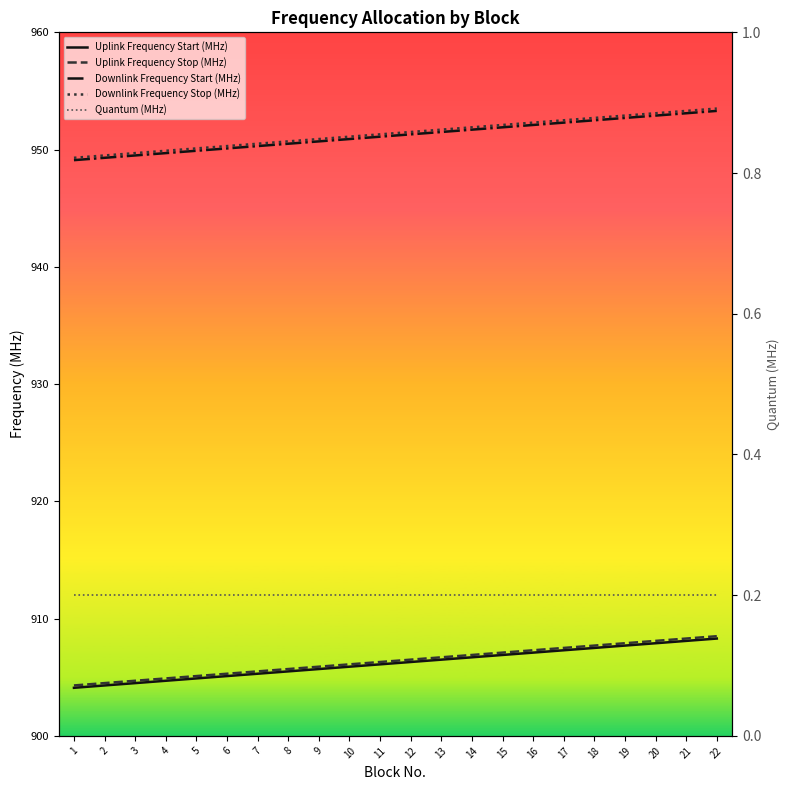

What is the lowest value of the Downlink Frequency Stop (MHz) series?

949.3